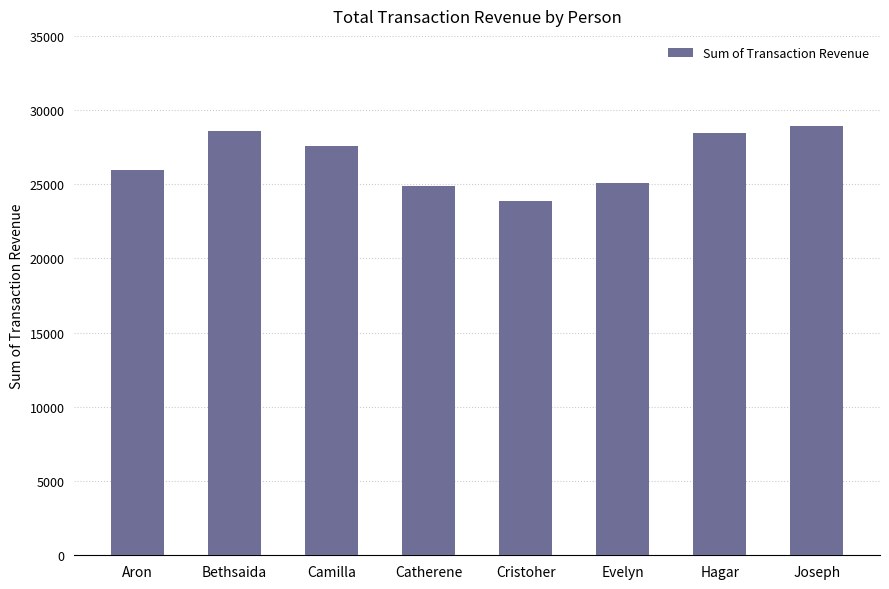

True or false: the data shows 27590.6 at Camilla.

True